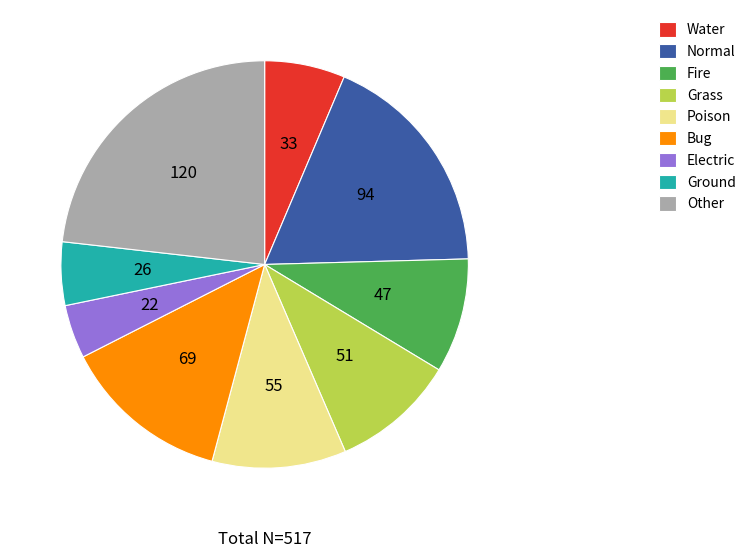

Rank the categories by value from lowest to highest.

Electric, Ground, Water, Fire, Grass, Poison, Bug, Normal, Other